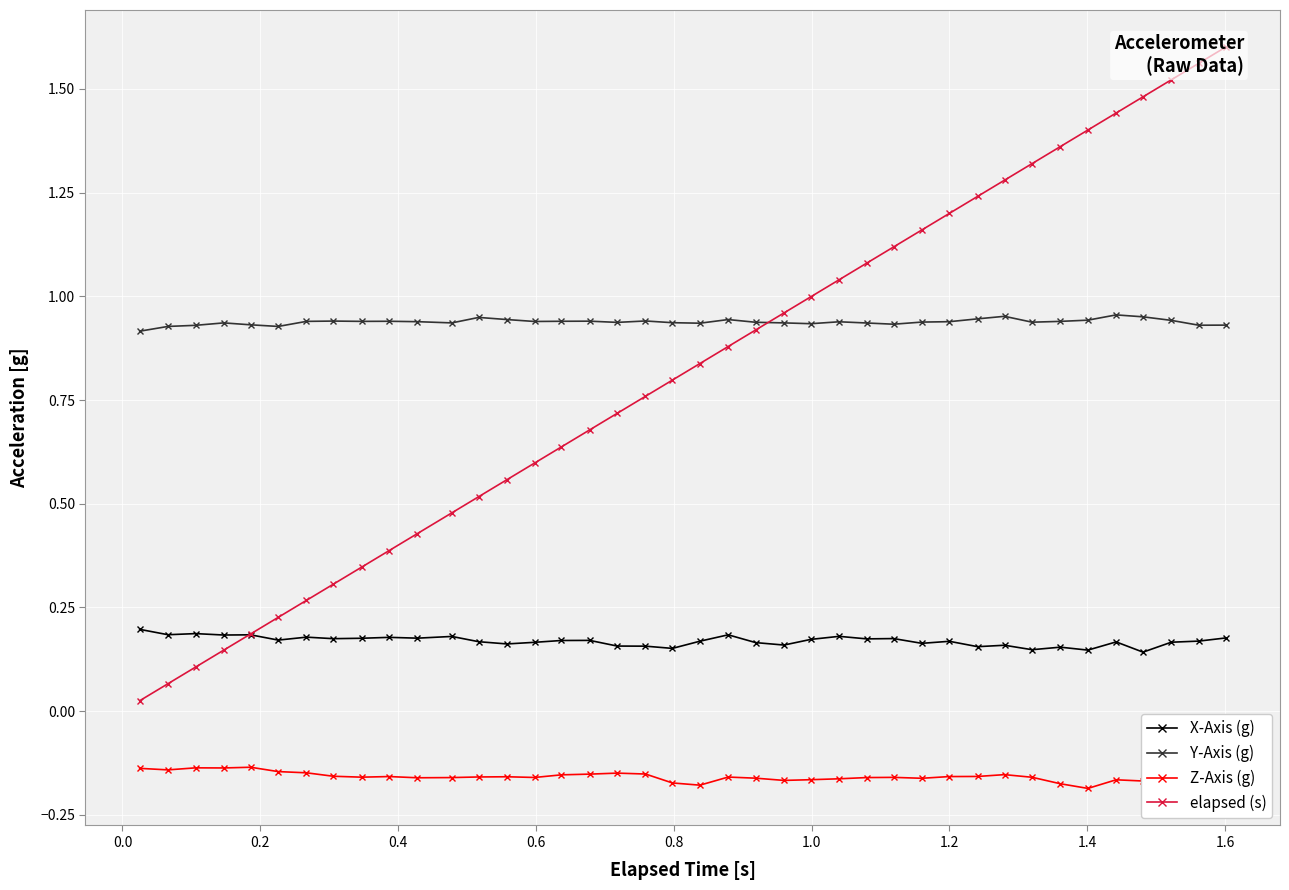

True or false: Y-Axis (g) and X-Axis (g) intersect in this chart.

False